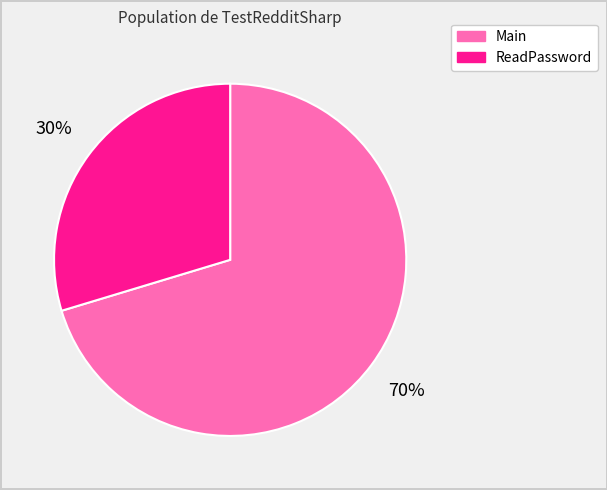

To the nearest percent, what percentage of the pie is Main?

70%